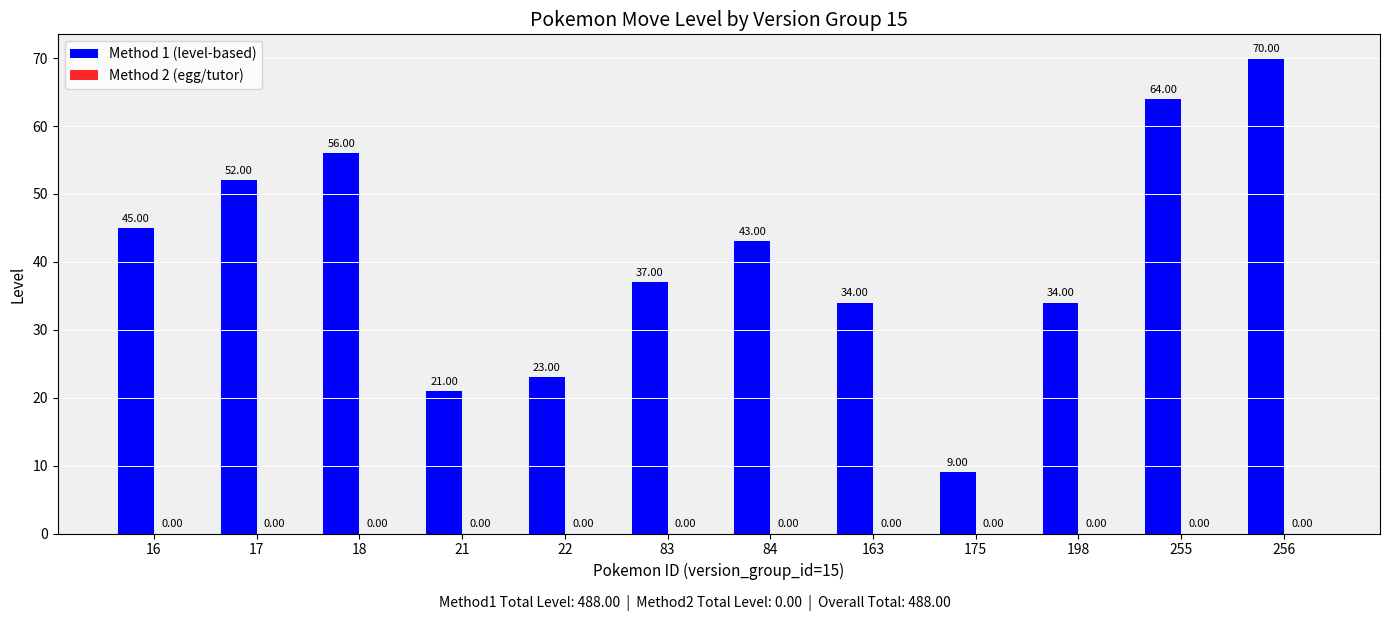

Approximately how many times larger is the value at 84 compared to 83?

1.2